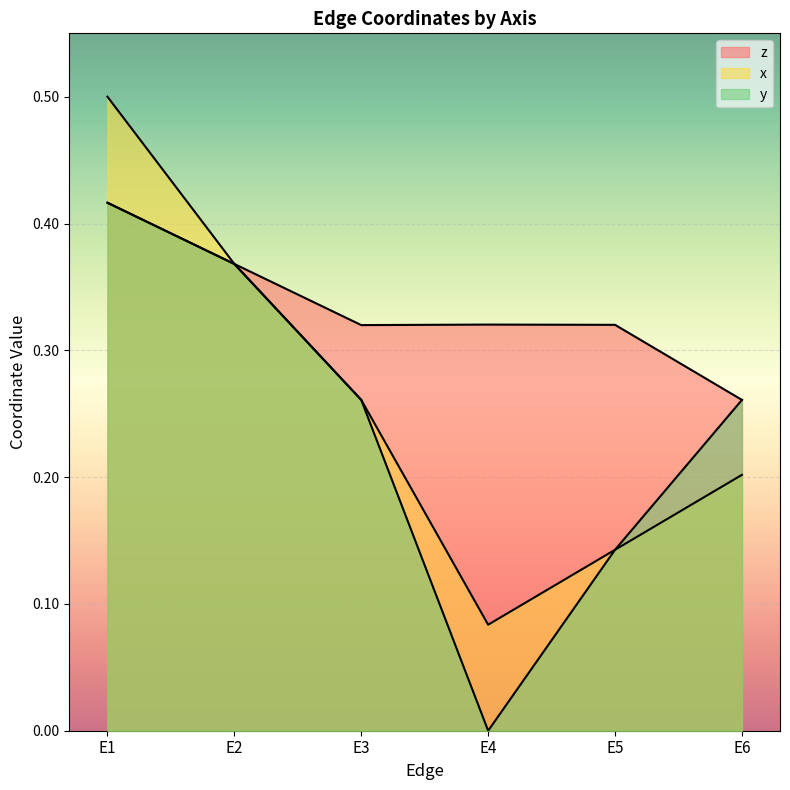

Reading left to right, extract all data points from this chart.

x: 0.5	0.4	0.3	0.1	0.1	0.2
y: 0.4	0.4	0.3	0.0	0.1	0.3
z: 0.4	0.4	0.3	0.3	0.3	0.3